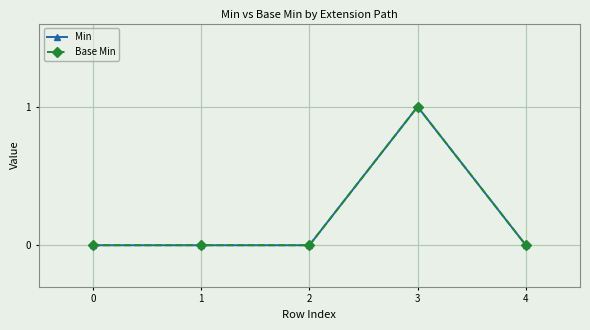

True or false: Min and Base Min intersect in this chart.

False